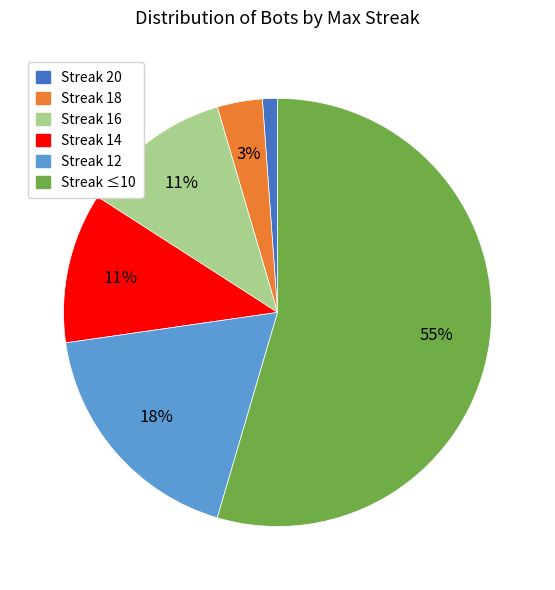

Is the sum of Streak 12 and Streak 18 greater than half?

No